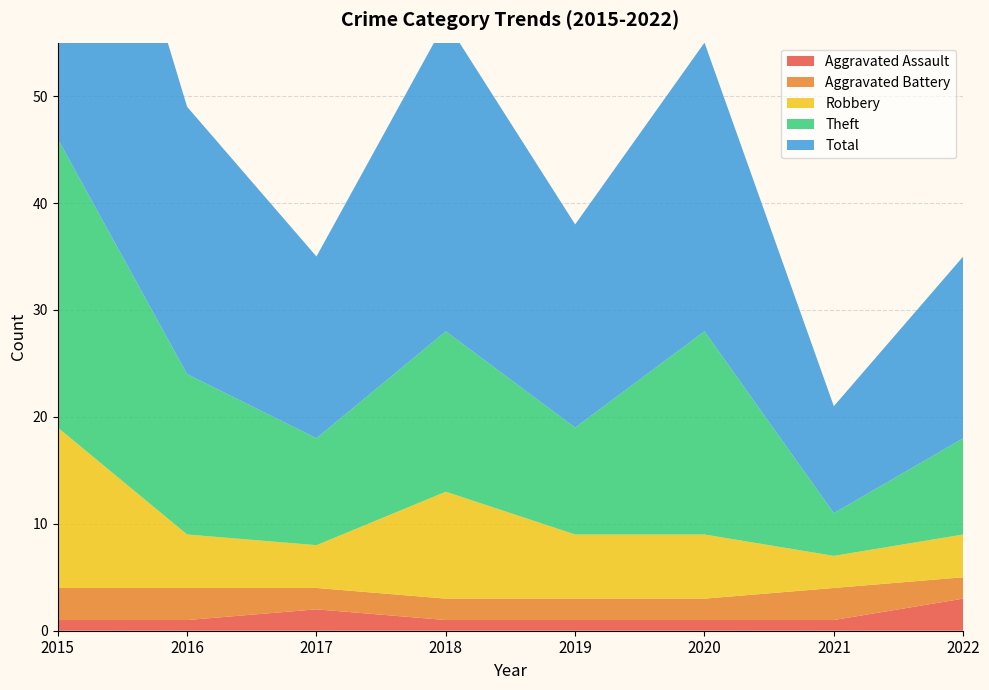

Reading left to right, transcribe all the data shown in this chart.

Aggravated Assault: 2015=1	2016=1	2017=2	2018=1	2019=1	2020=1	2021=1	2022=3
Aggravated Battery: 2015=3	2016=3	2017=2	2018=2	2019=2	2020=2	2021=3	2022=2
Robbery: 2015=15	2016=5	2017=4	2018=10	2019=6	2020=6	2021=3	2022=4
Theft: 2015=27	2016=15	2017=10	2018=15	2019=10	2020=19	2021=4	2022=9
Total: 2015=43	2016=25	2017=17	2018=29	2019=19	2020=27	2021=10	2022=17